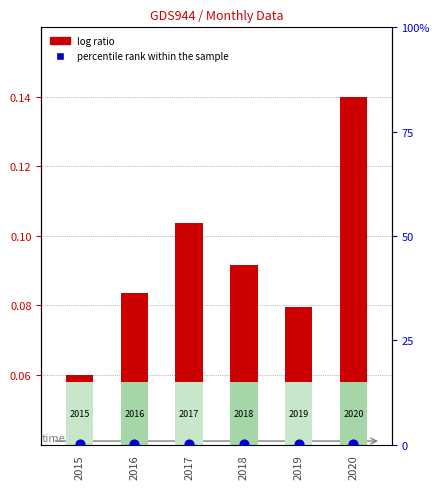

Which series has the largest total across all categories?

percentile rank within the sample